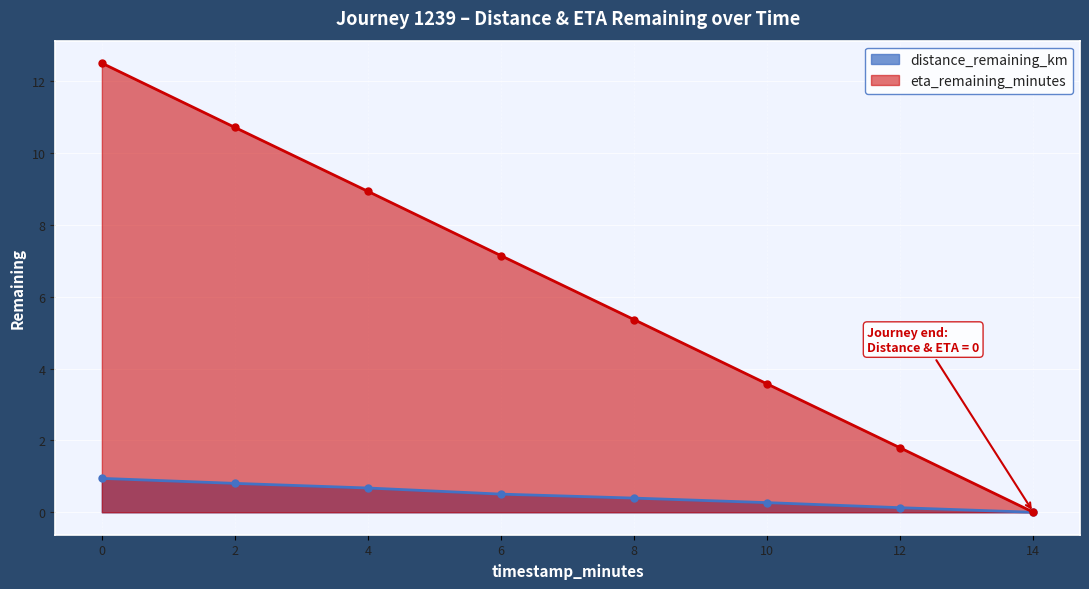

Reading left to right, what are all the values shown in this chart?

distance_remaining_km: 0.9	0.8	0.7	0.5	0.4	0.3	0.1	0.0
eta_remaining_minutes: 12.5	10.7	8.9	7.1	5.4	3.6	1.8	0.0